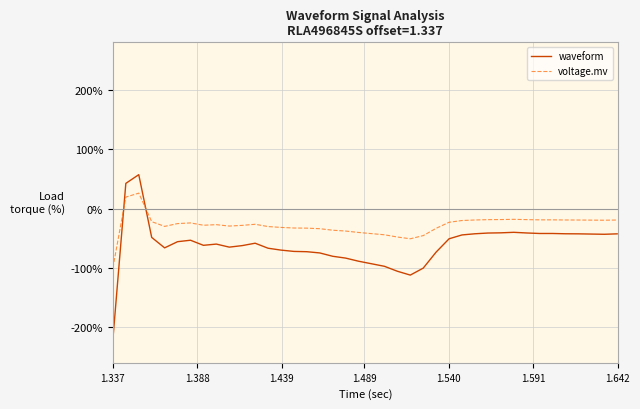

Which series has the largest total across all categories?

voltage.mv